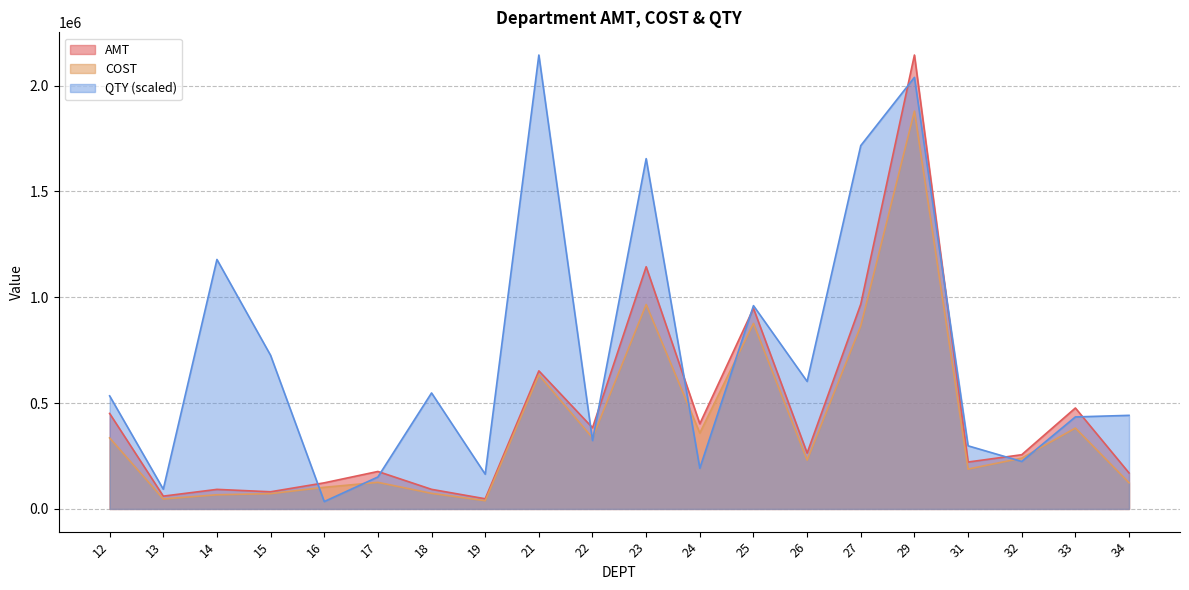

Which series has the largest total across all categories?

QTY (scaled)